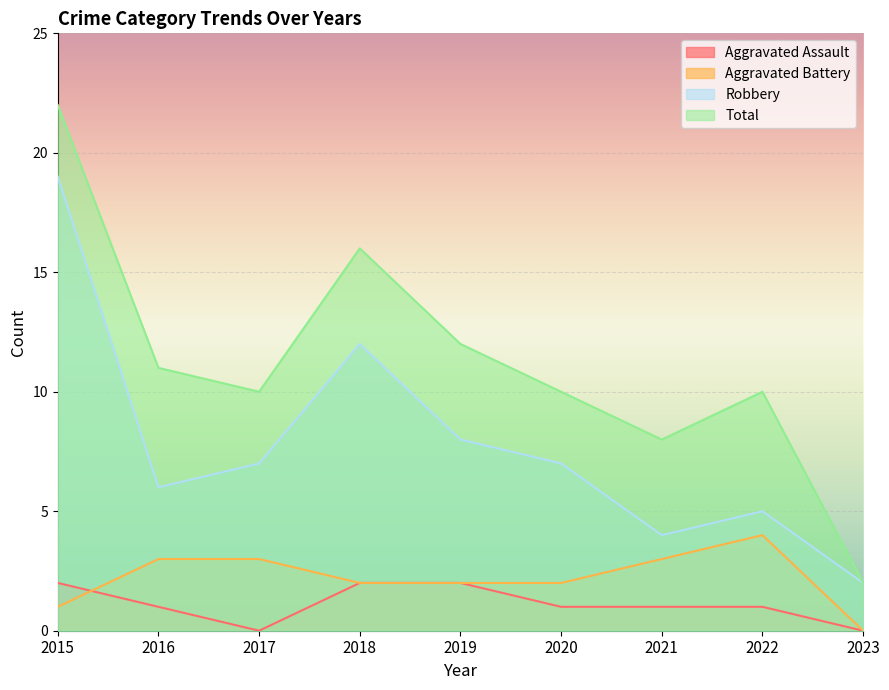

Which label corresponds to the largest value in the chart?

2015